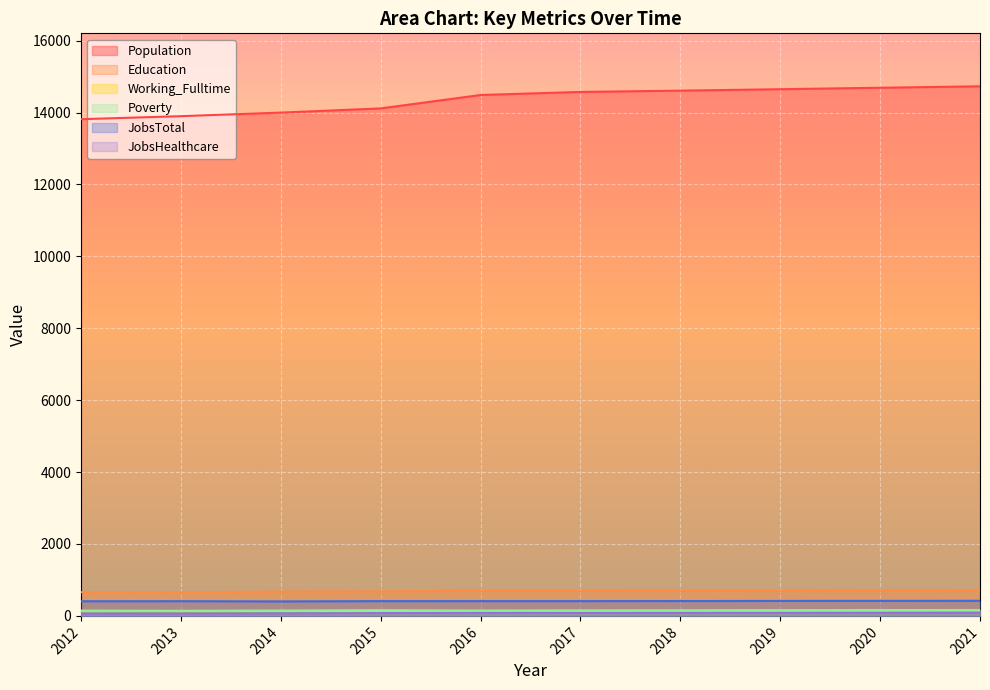

True or false: JobsHealthcare and Education intersect in this chart.

False